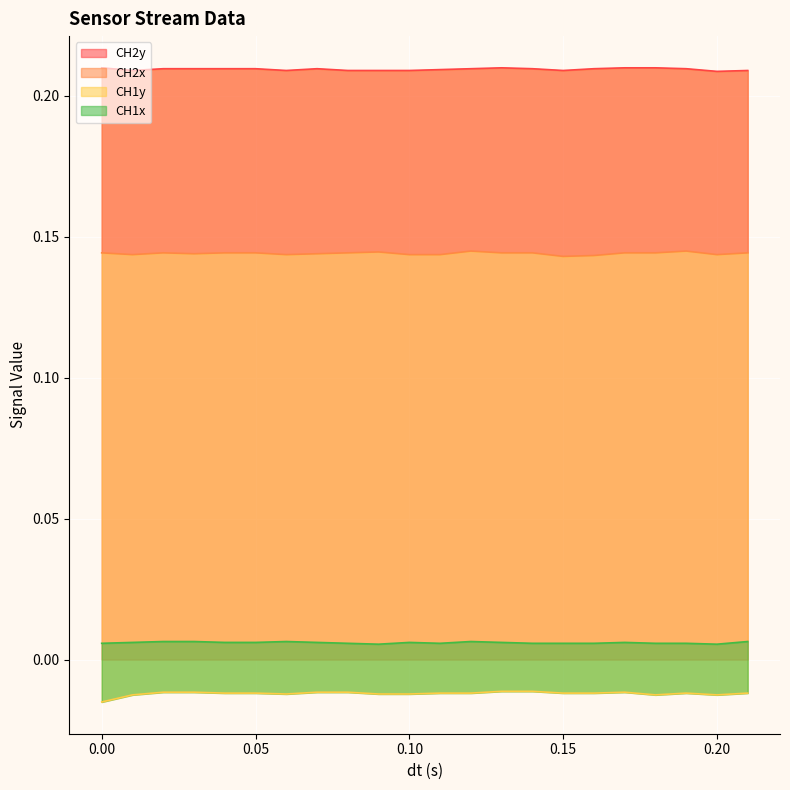

What is the label of the 15th point from the right?

0.07